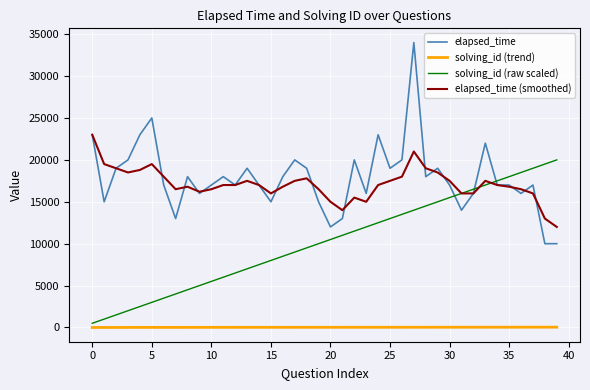

Which series has the largest range (max minus min)?

elapsed_time